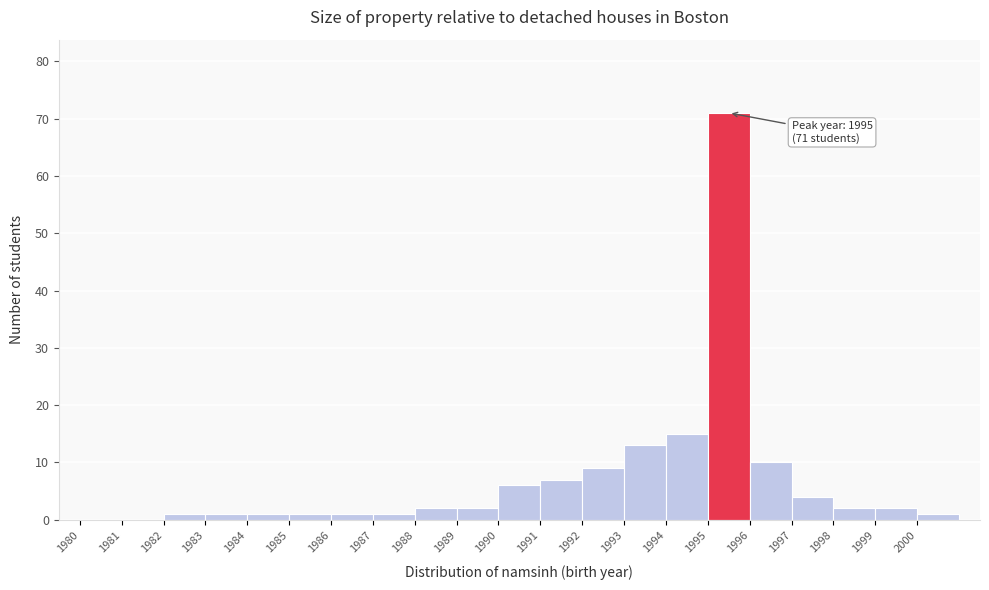

Over which range of the x-axis is the bar tallest?

1995 to 1996